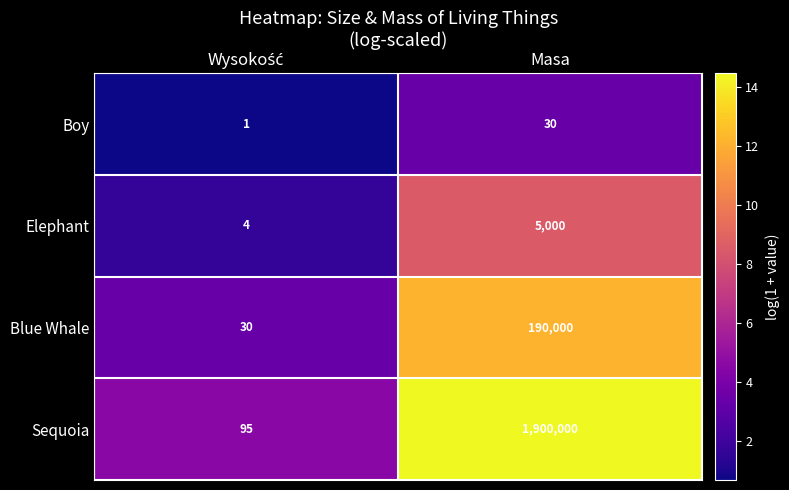

Reading left to right, what are all the values shown in this chart?

Boy: 1	30
Elephant: 4	5000
Blue Whale: 30	190000
Sequoia: 95	1900000